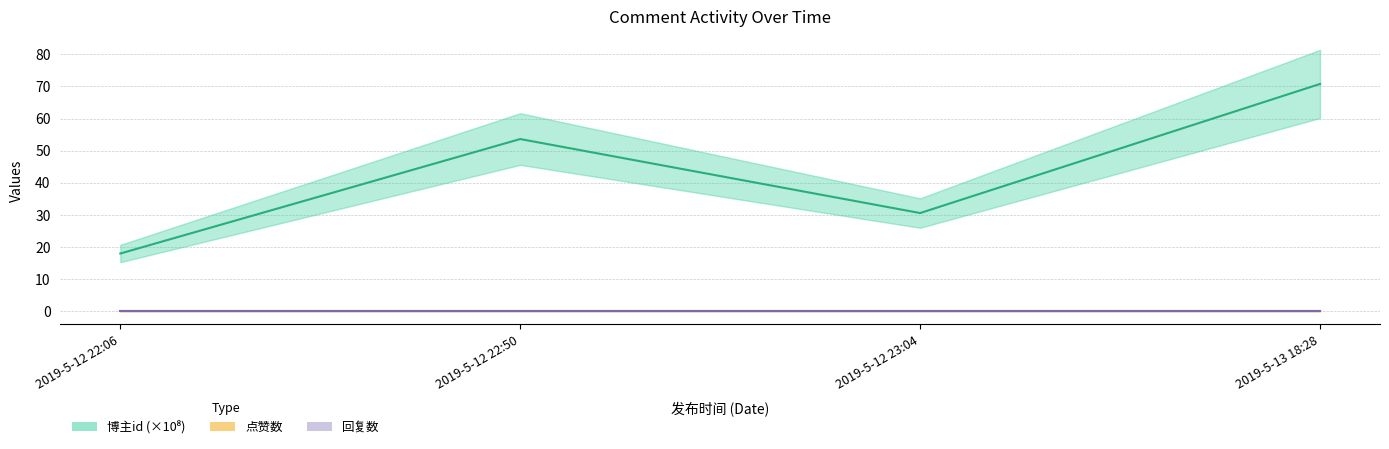

What is the difference between the maximum and second lowest values in the 博主id (×10⁸) series?

40.2